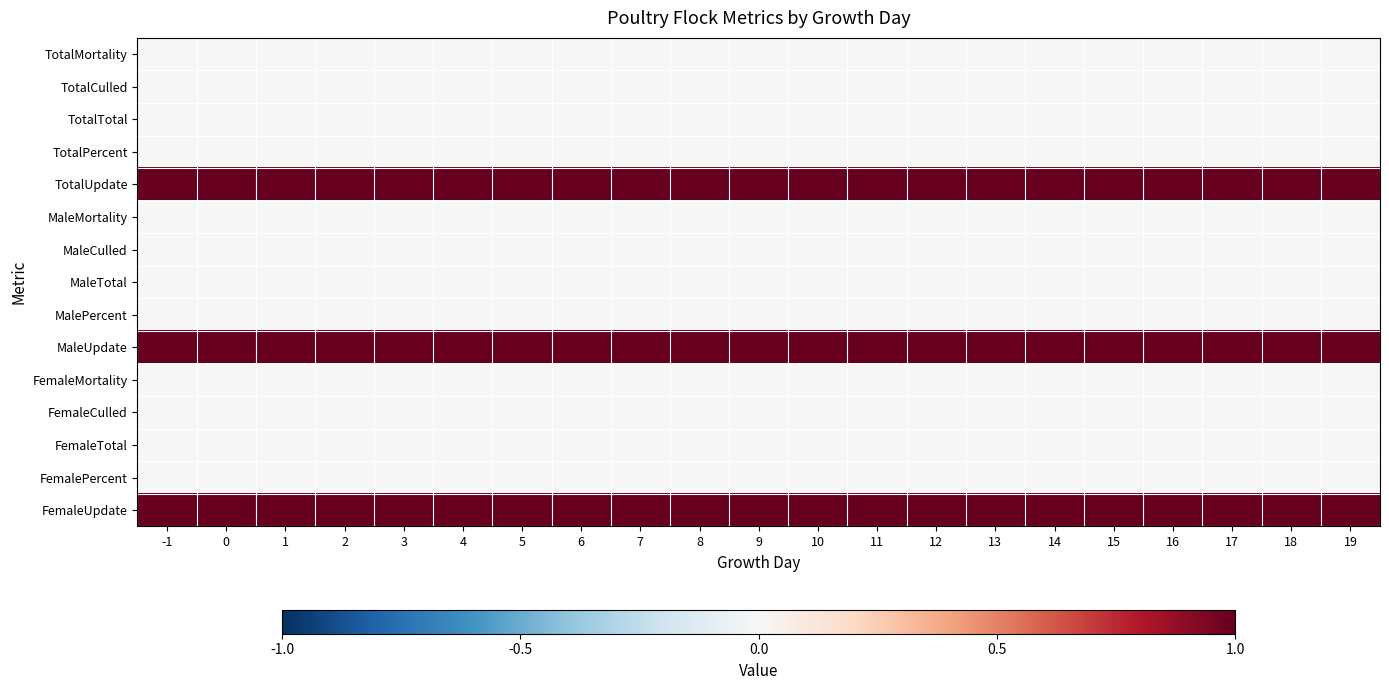

Rank the series at 5 from highest to lowest value.

TotalUpdate, MaleUpdate, FemaleUpdate, TotalMortality, TotalCulled, TotalTotal, TotalPercent, MaleMortality, MaleCulled, MaleTotal, MalePercent, FemaleMortality, FemaleCulled, FemaleTotal, FemalePercent